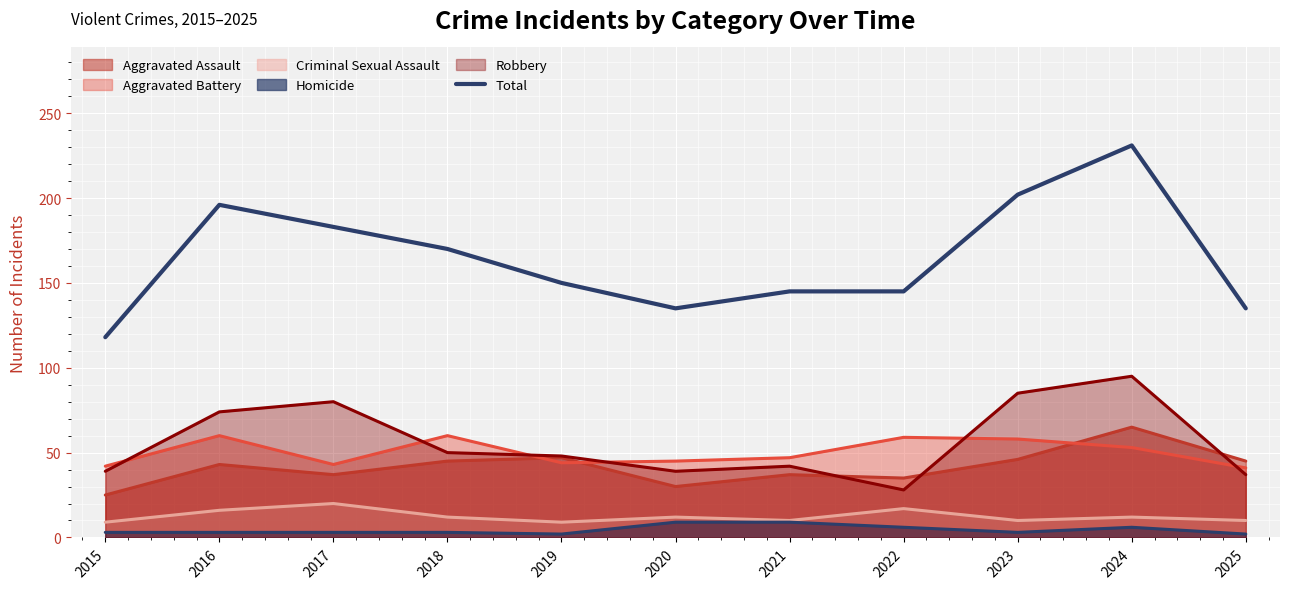

Where does the data first go above 150?

2016